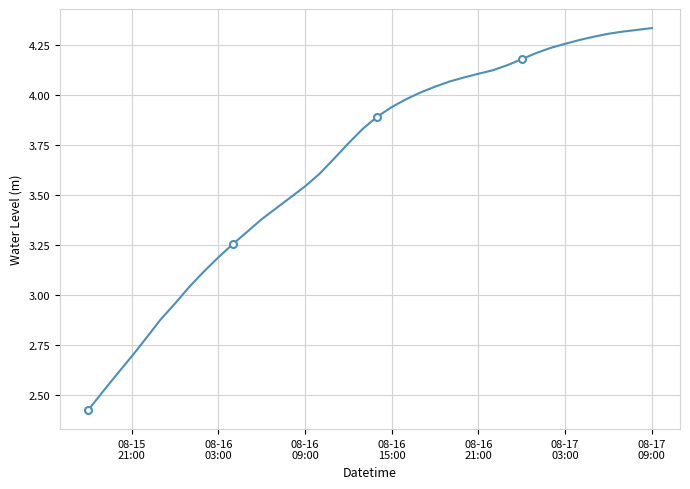

How many data points does each series have?

40